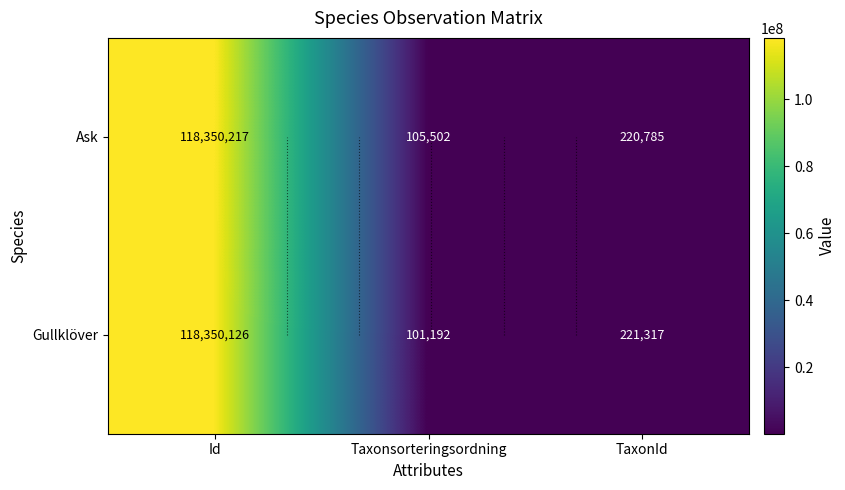

Between Taxonsorteringsordning and TaxonId, which series saw the biggest shift?

Gullklöver